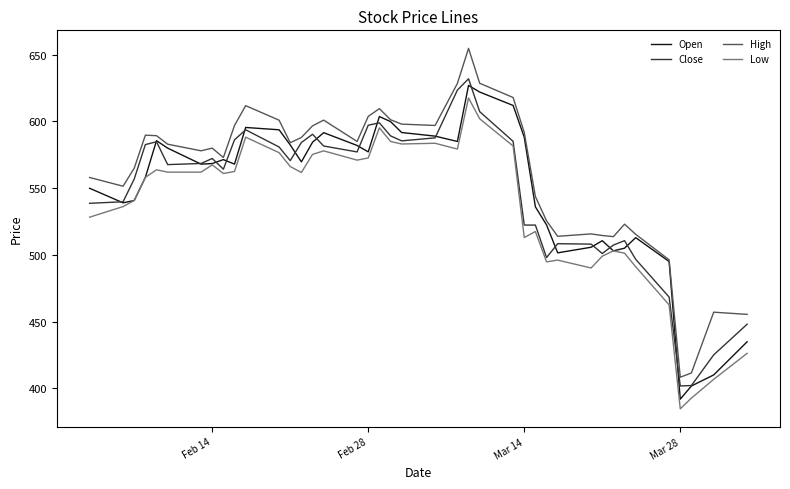

What is the minimum value for Low?

384.6